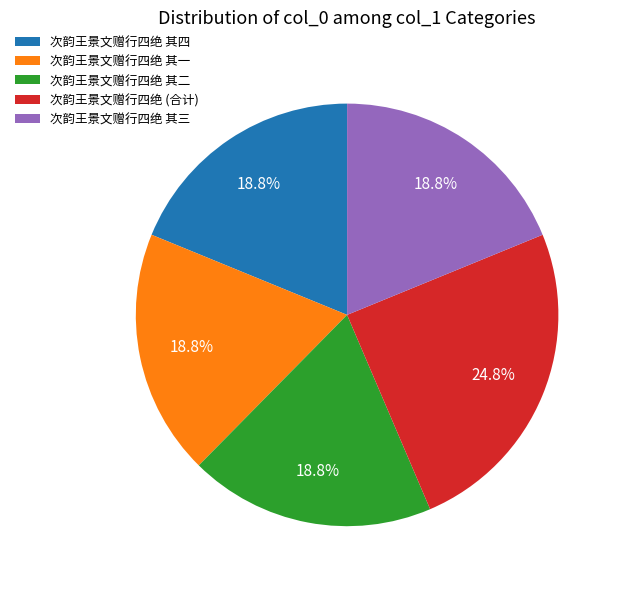

Which category has the biggest portion of the pie?

次韵王景文赠行四绝 (合计)